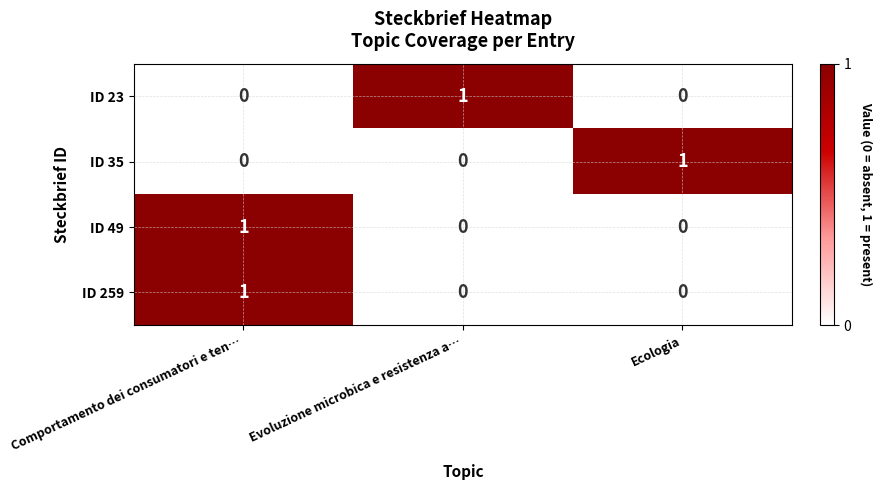

At how many categories does at least one series exceed 0?

3